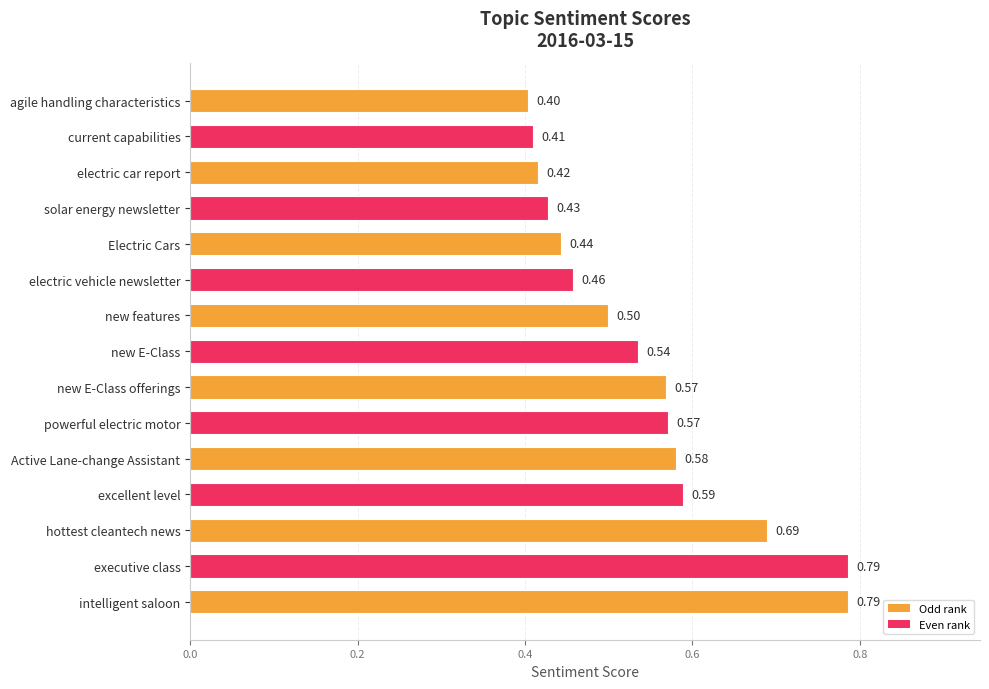

Where is the data nearest to the value 0?

agile handling characteristics